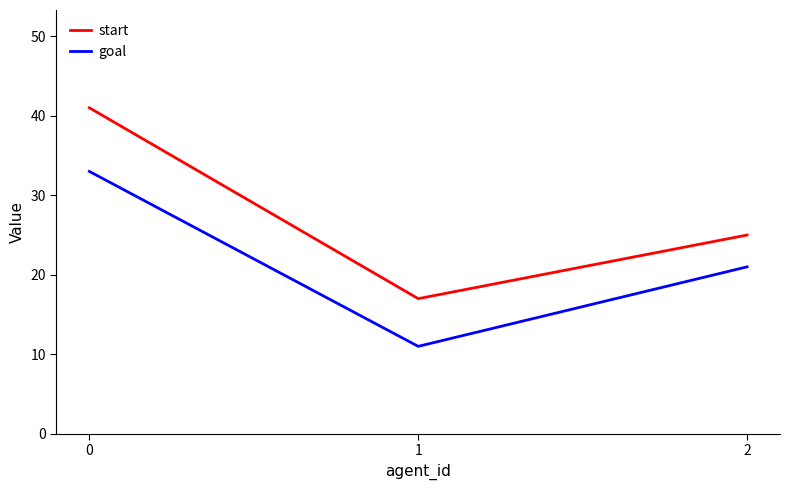

Which category has the lowest value in the start series?

1